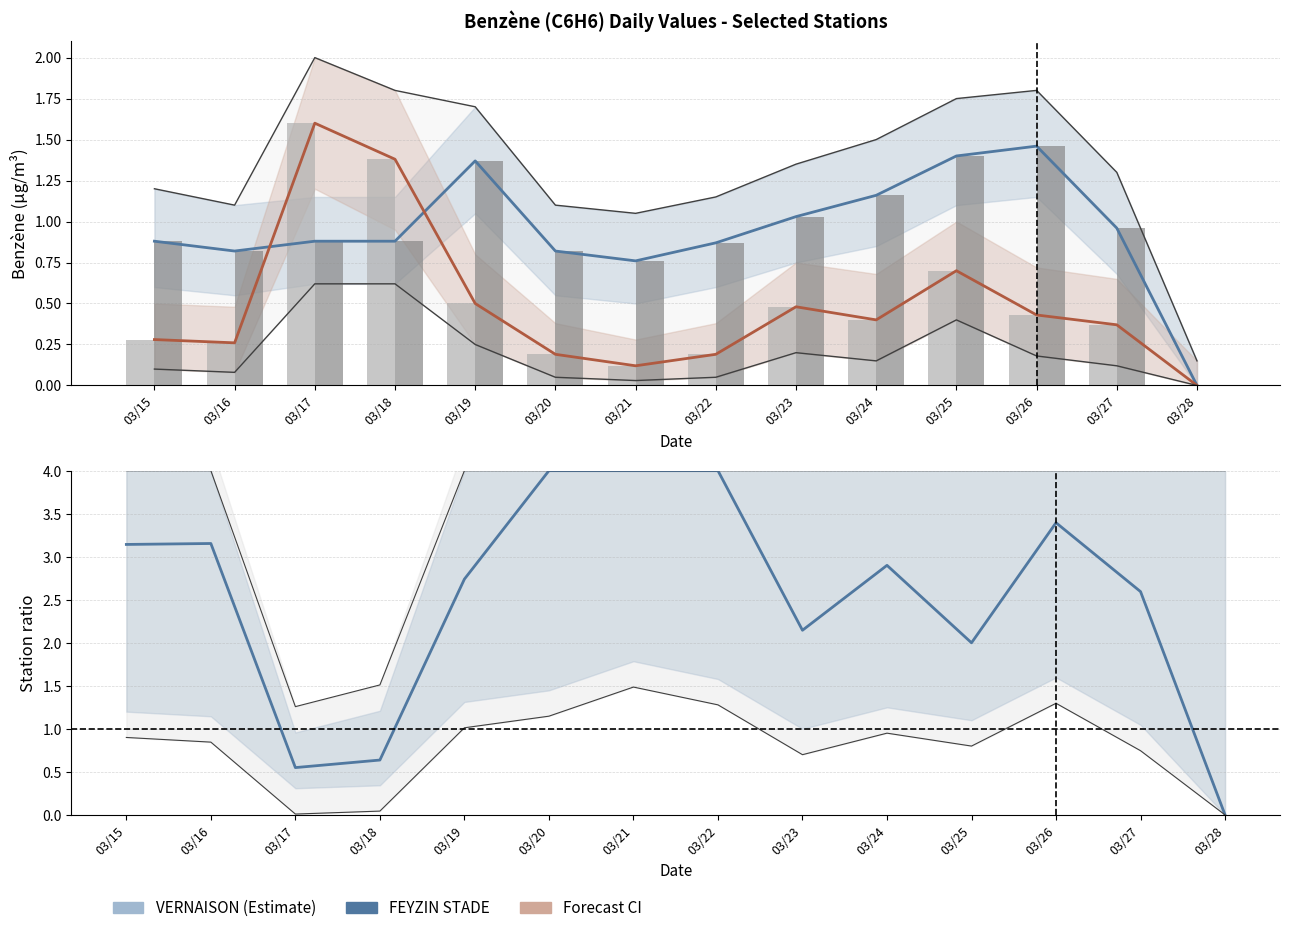

Reading left to right, what are all the values shown in this chart?

VERNAISON: 03/15=0.9	03/16=0.8	03/17=0.9	03/18=0.9	03/19=1.4	03/20=0.8	03/21=0.8	03/22=0.9	03/23=1.0	03/24=1.2	03/25=1.4	03/26=1.5	03/27=1.0	03/28=0.0
FEYZIN STADE: 03/15=0.3	03/16=0.3	03/17=1.6	03/18=1.4	03/19=0.5	03/20=0.2	03/21=0.1	03/22=0.2	03/23=0.5	03/24=0.4	03/25=0.7	03/26=0.4	03/27=0.4	03/28=0.0
Ratio VERNAISON/FEYZIN: 03/15=3.1	03/16=3.2	03/17=0.5	03/18=0.6	03/19=2.7	03/20=4.0	03/21=4.0	03/22=4.0	03/23=2.1	03/24=2.9	03/25=2.0	03/26=3.4	03/27=2.6	03/28=0.0